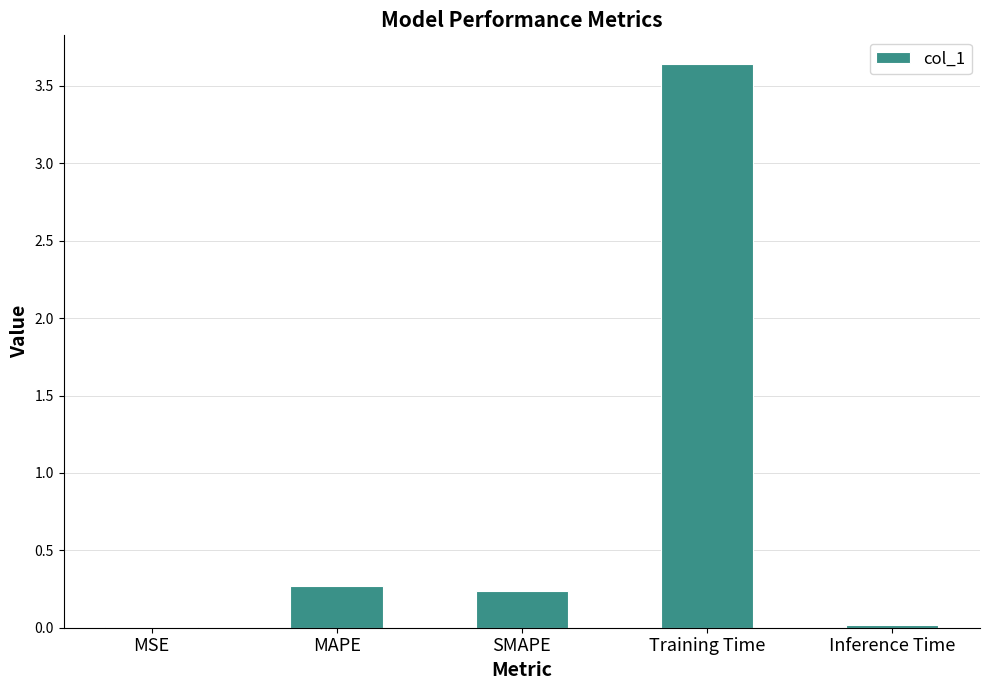

What is the sum of all values?

4.2